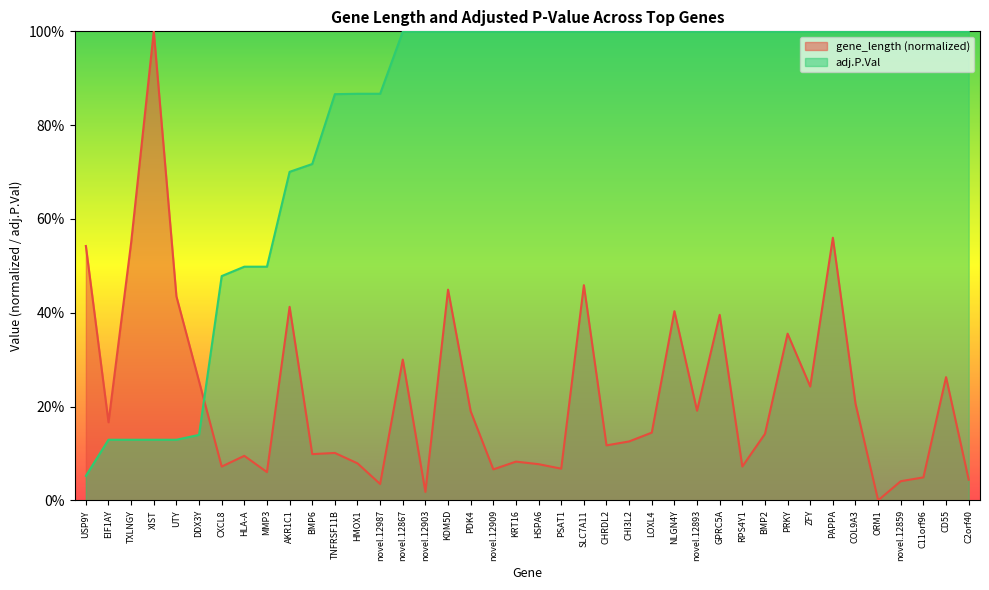

Does the chart have visible grid lines?

No